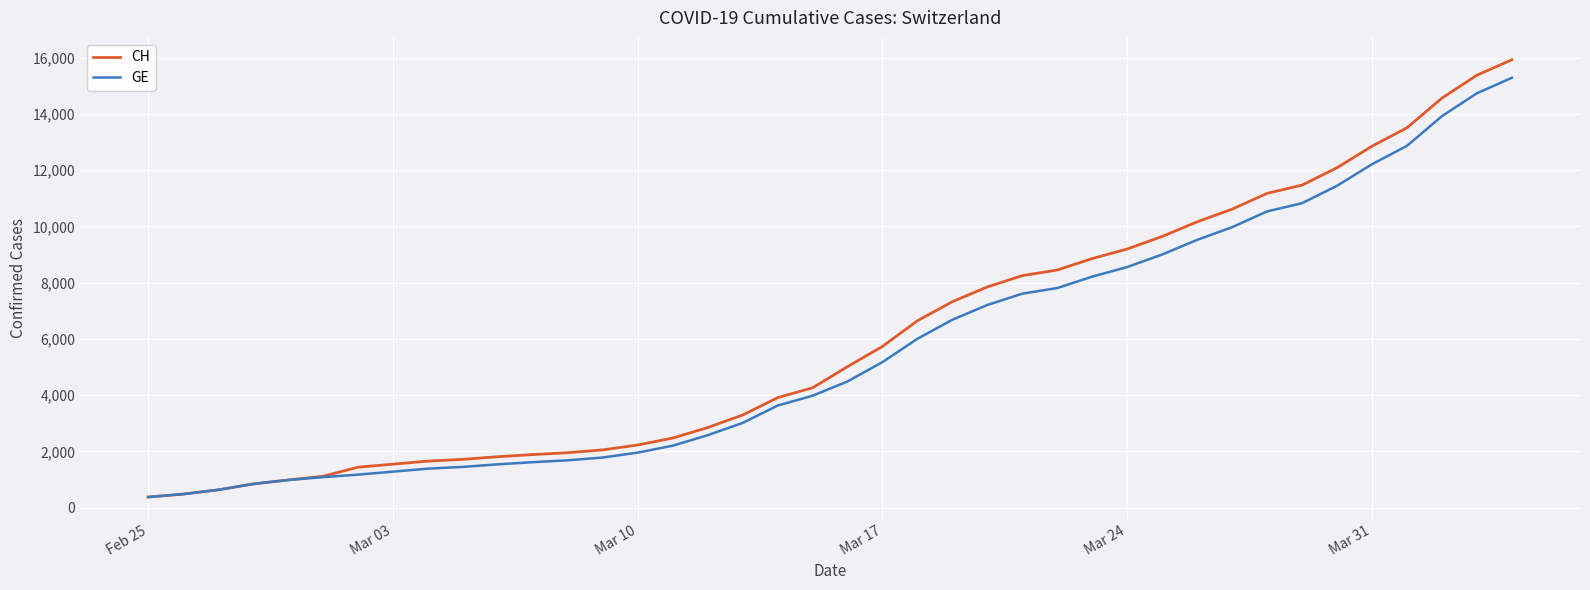

What is the lowest value of the CH series?

375